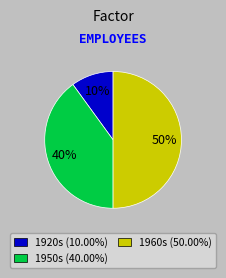

To the nearest percent, what is the average slice percentage?

33%